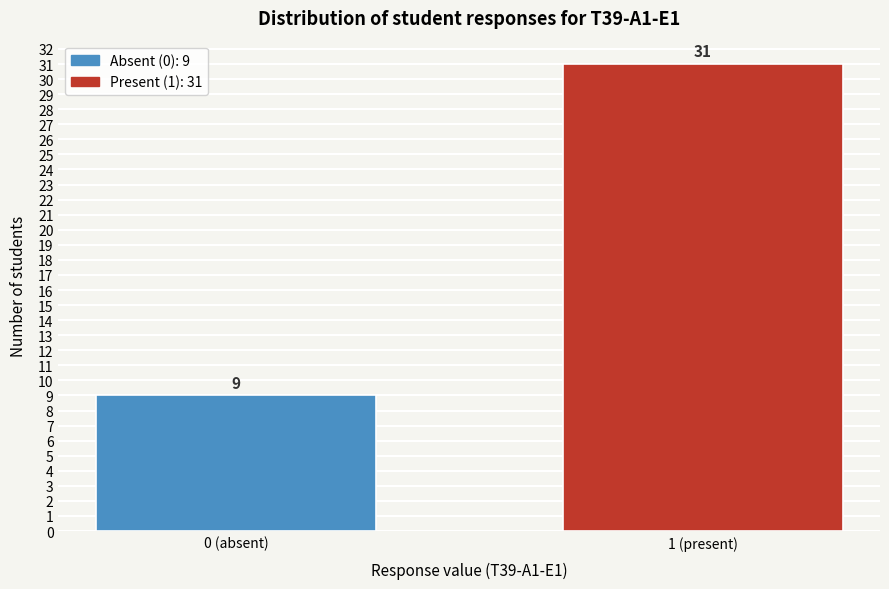

Reading left to right, extract all data points from this chart.

9	31